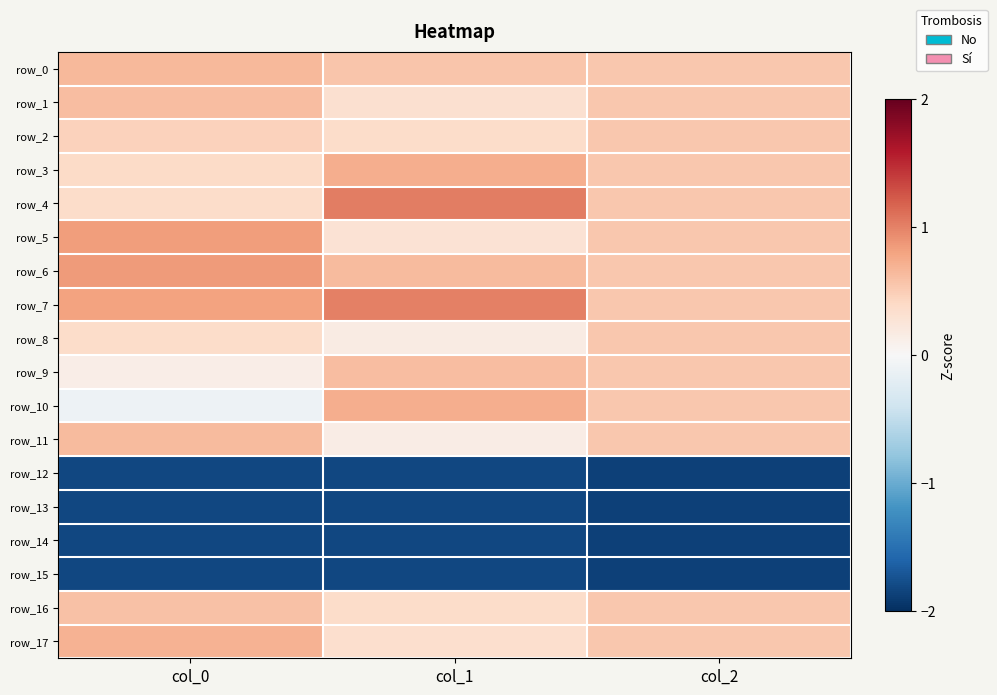

What is the sum of all row_10 values?

1.2